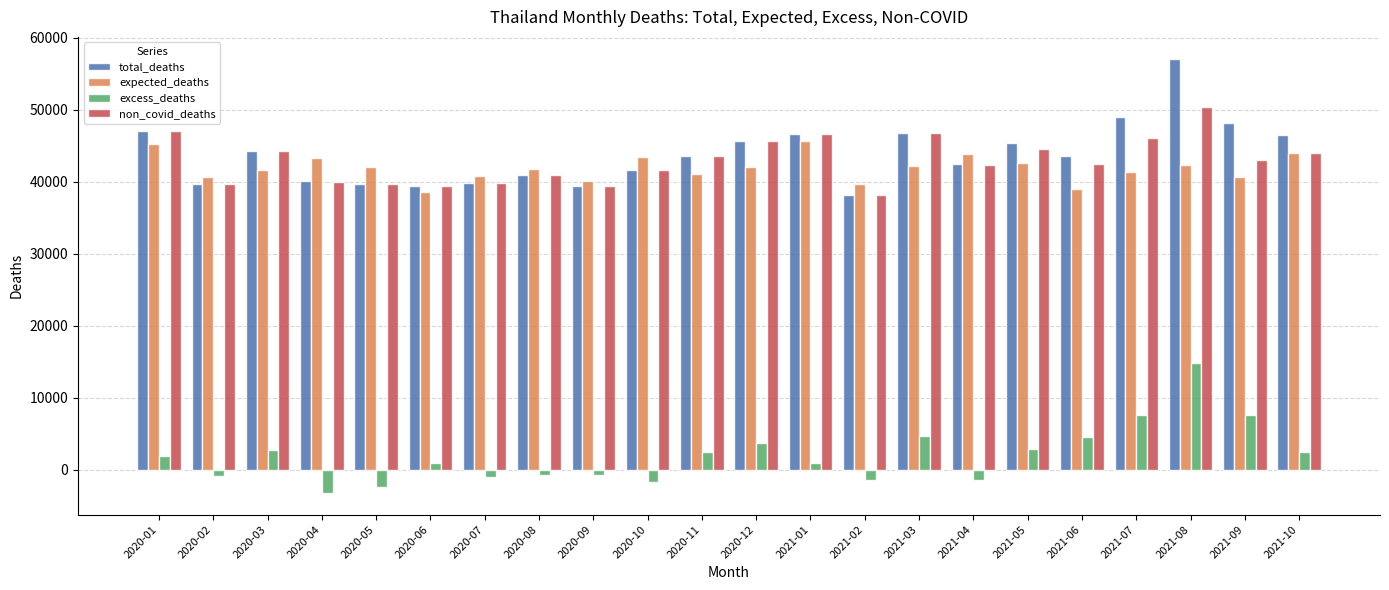

How many bars are there in each group?

4